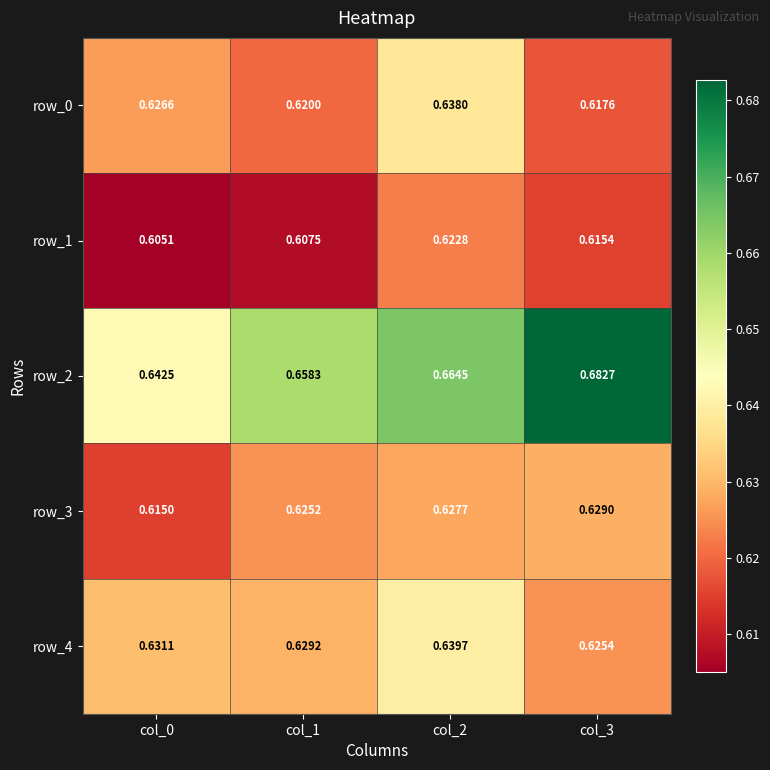

List the labels in order of row_2 value, largest first.

col_3, col_2, col_1, col_0